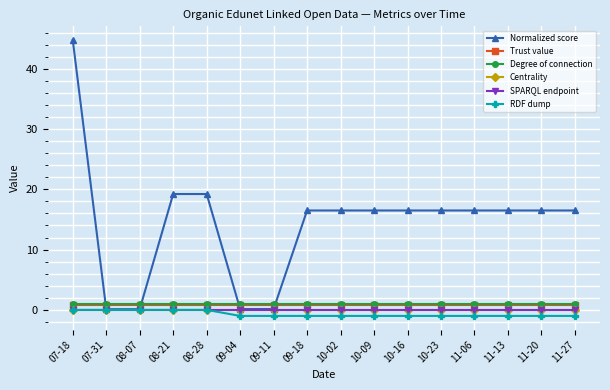

At how many categories does at least one series exceed 31?

1